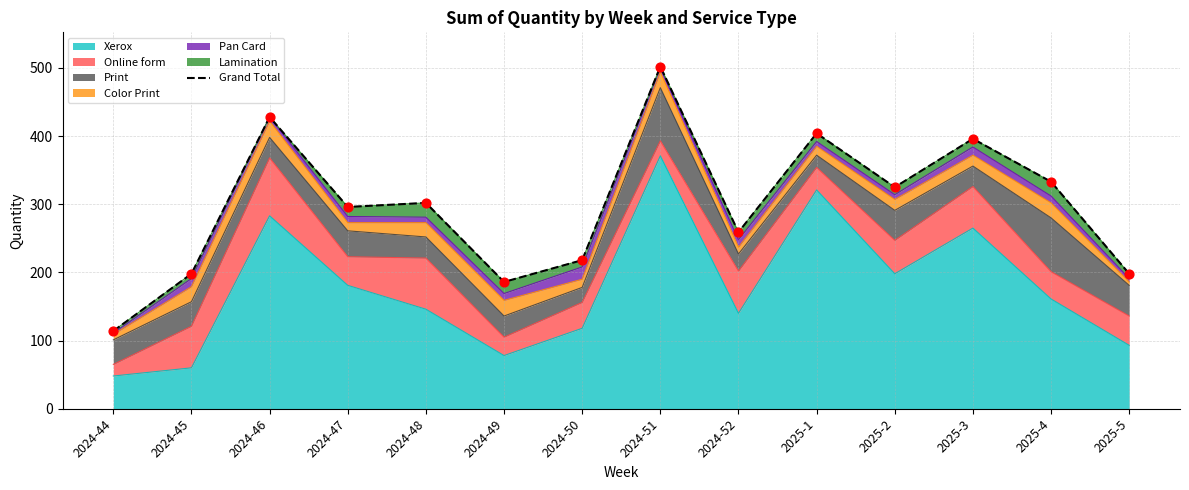

Which has a higher value, 2025-3 or 2025-1?

2025-1